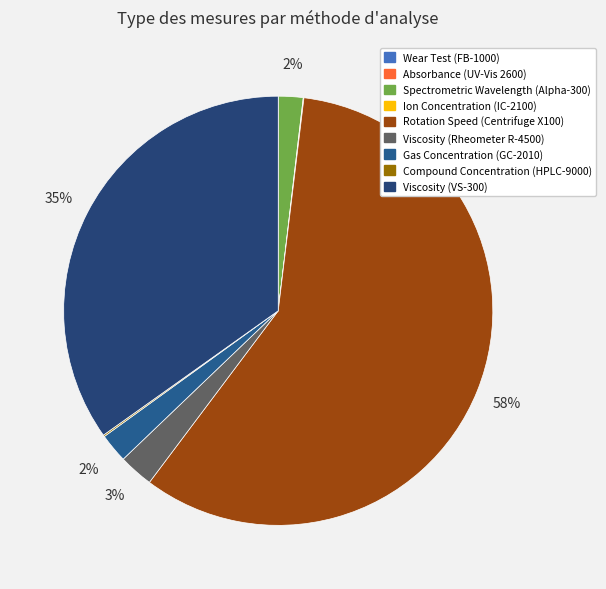

What is the smallest slice in the pie chart?

Wear Test (FB-1000)